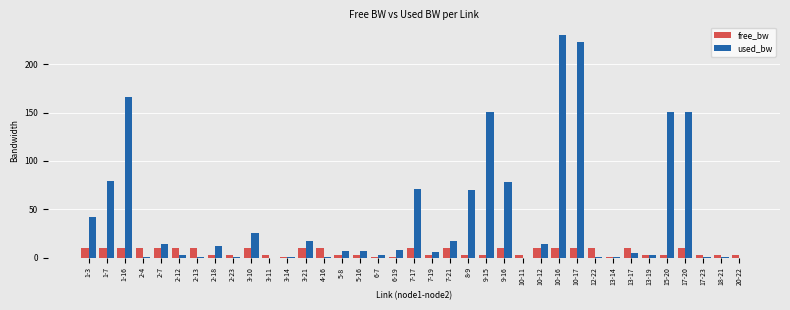

The used_bw series shows 0.0 at 20-22. True or false?

True